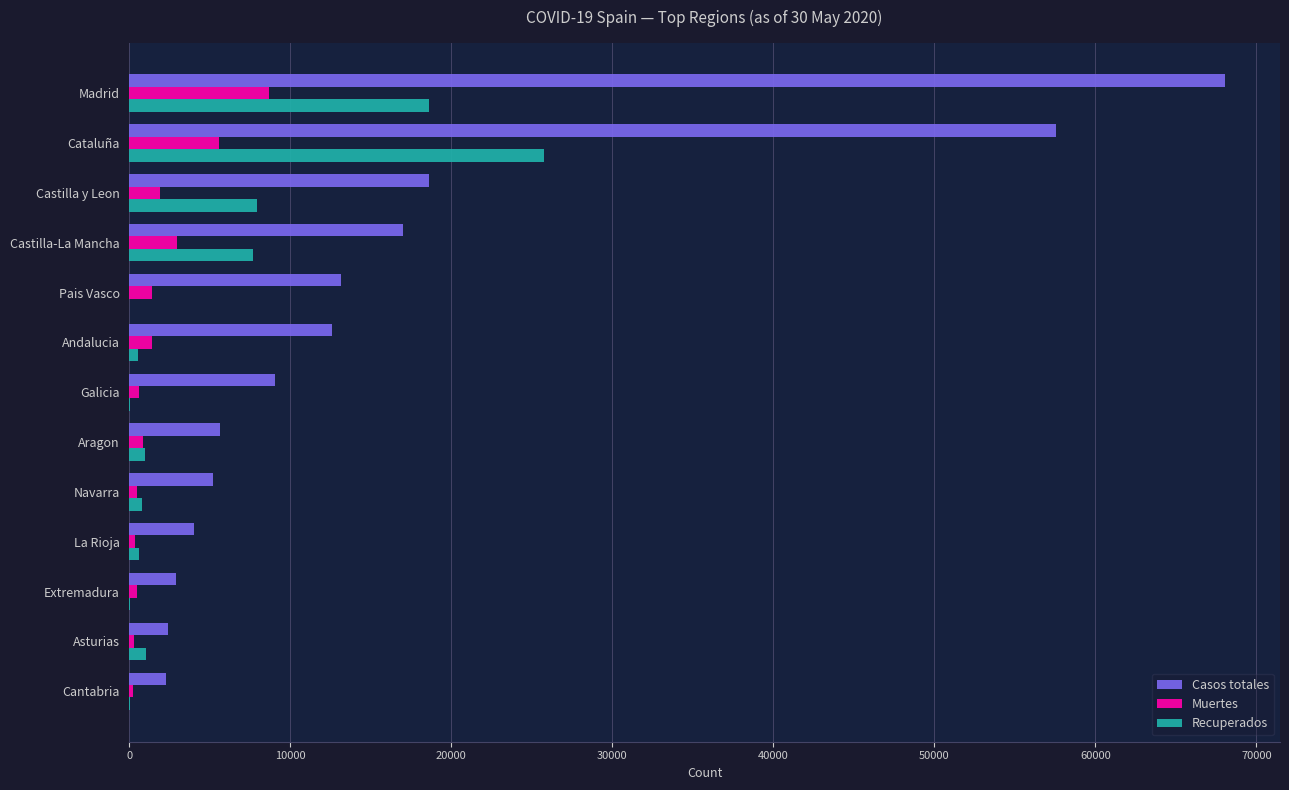

Which series has the largest total across all categories?

Casos totales